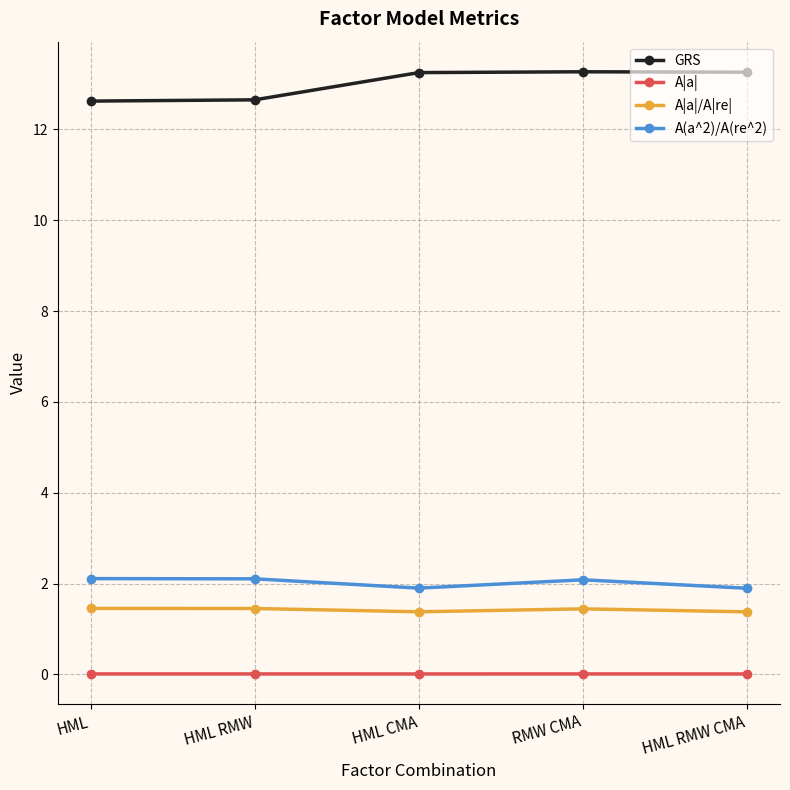

True or false: GRS has a value of 19.6 at HML.

False